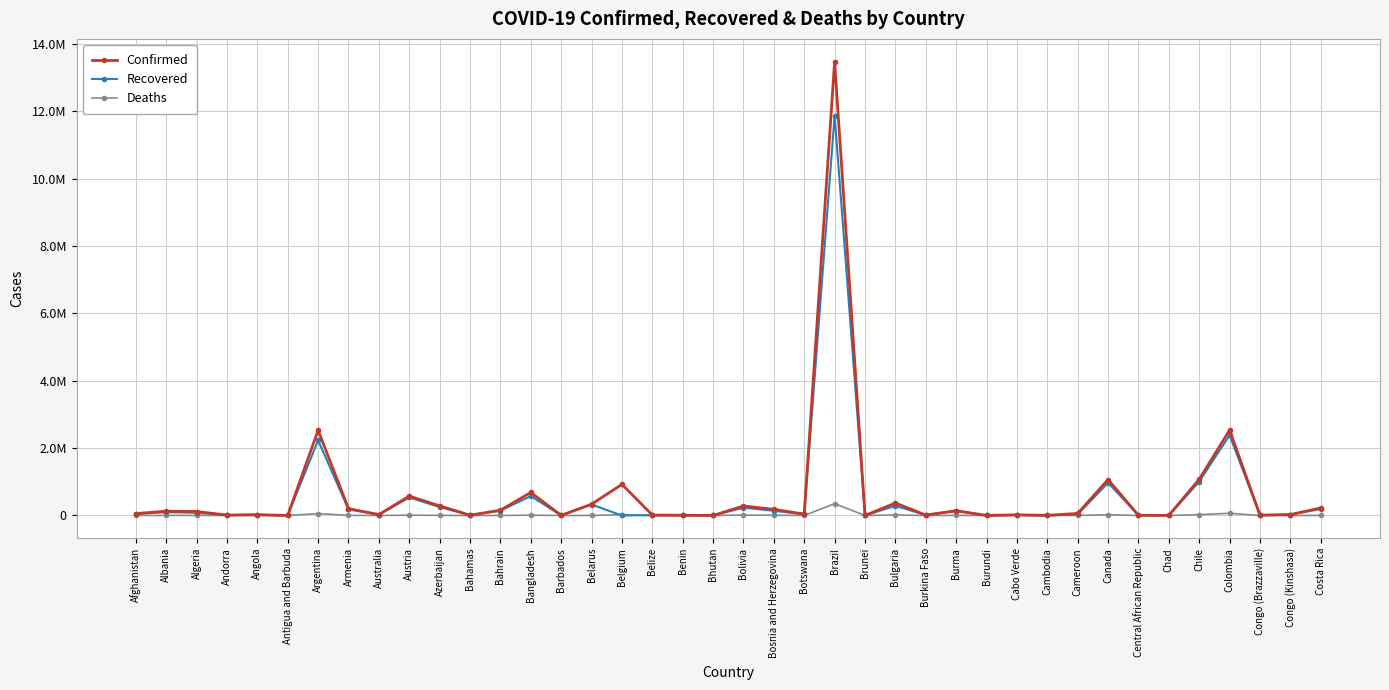

Does the chart display data point markers on the line(s)?

Yes